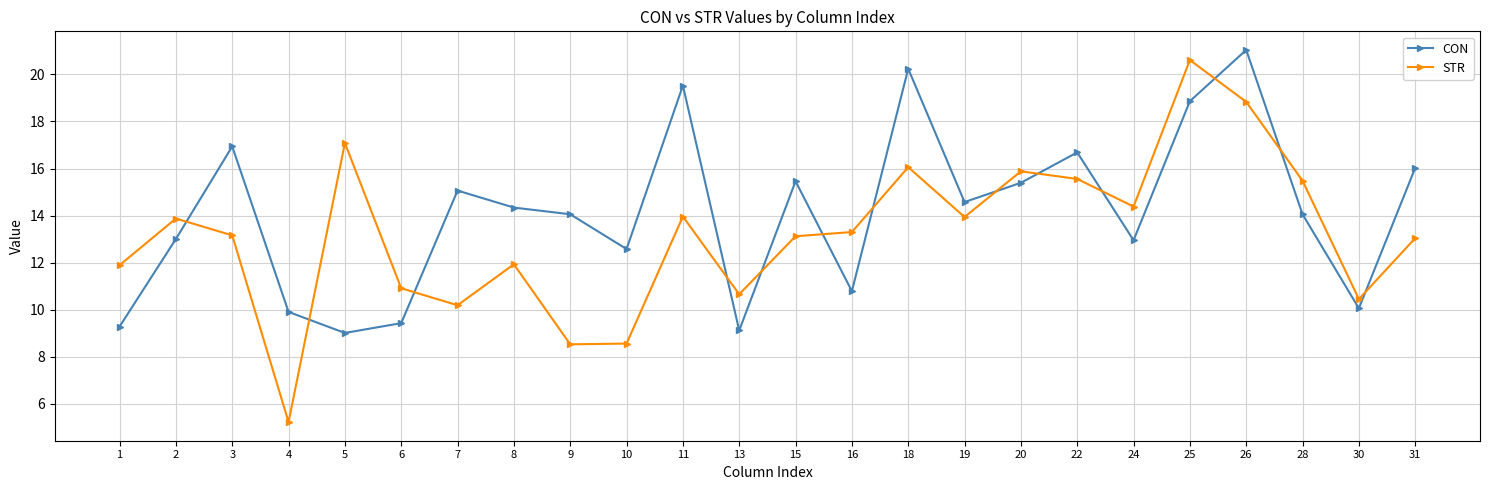

List the series in order of their overall mean, highest first.

CON, STR